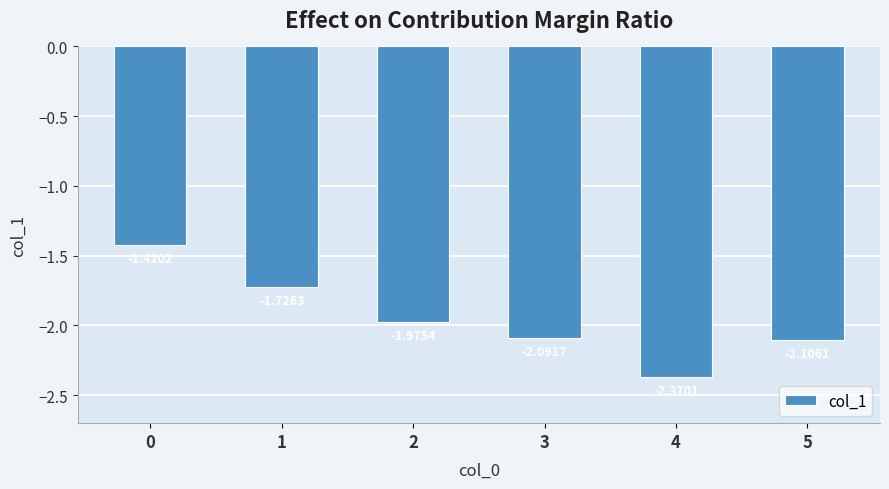

List the labels in order of value, smallest first.

4, 5, 3, 2, 1, 0